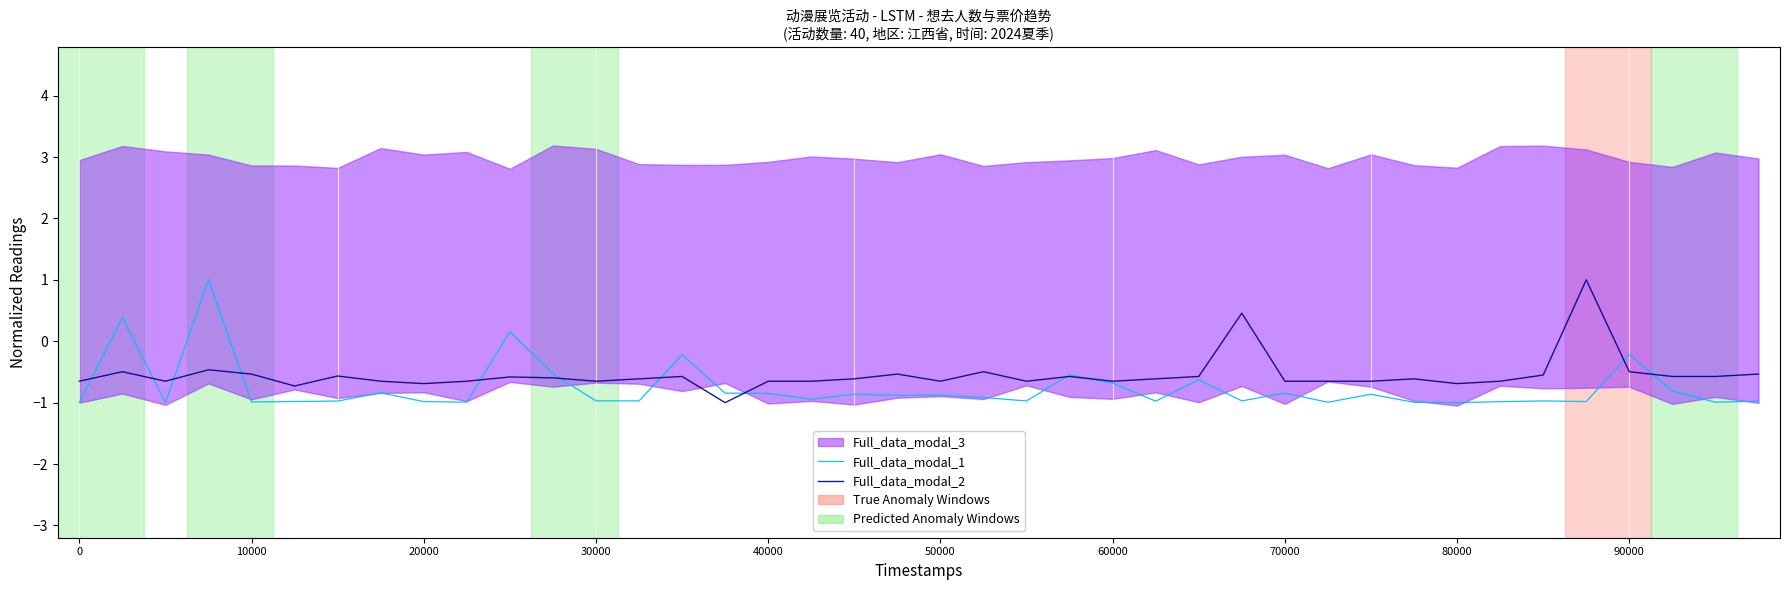

What is the difference between the maximum and minimum values in the Full_data_modal_2 series?

2.0